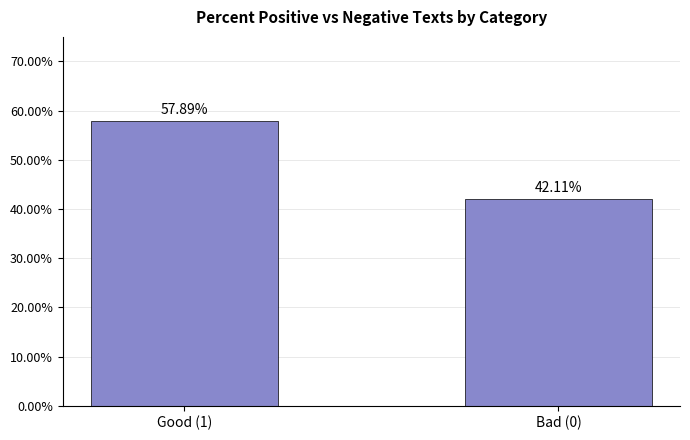

What is the label of the 2nd bar from the right?

Good (1)